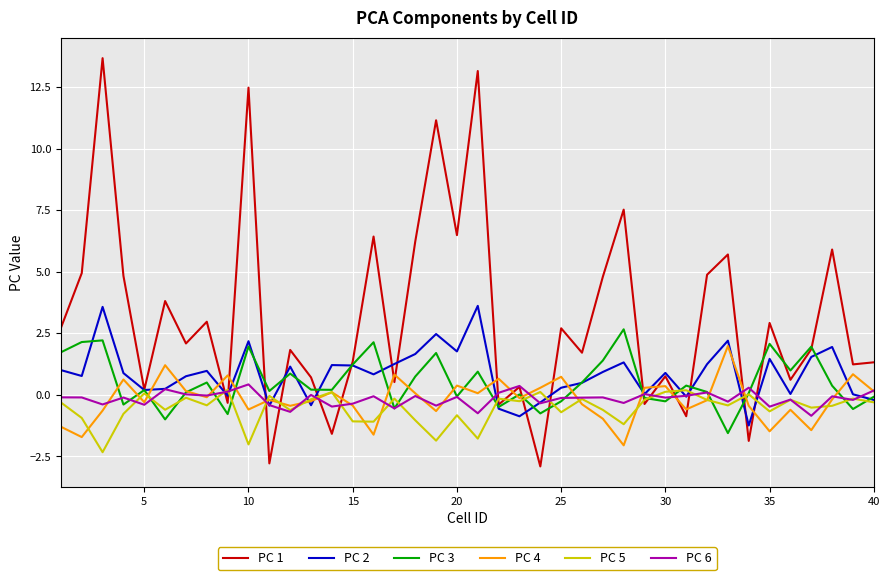

What is the difference between the maximum and second lowest values in the PC 4 series?

3.7